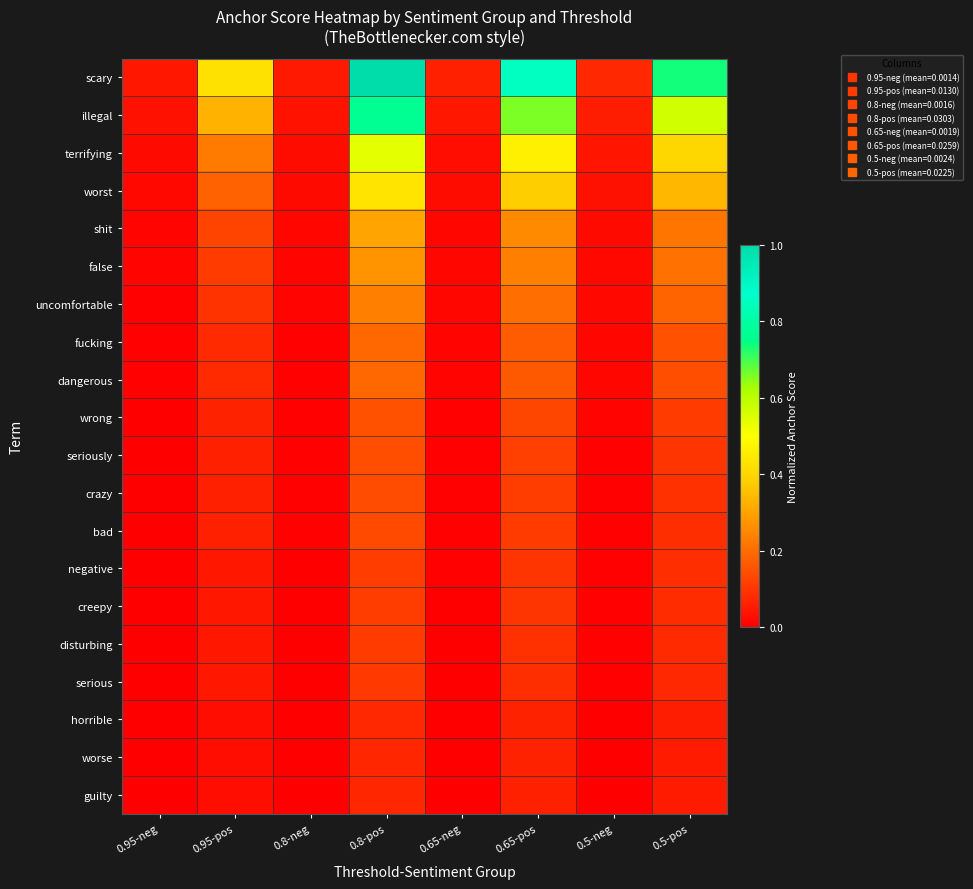

At which category does the chart reach its minimum across all series?

0.95-neg